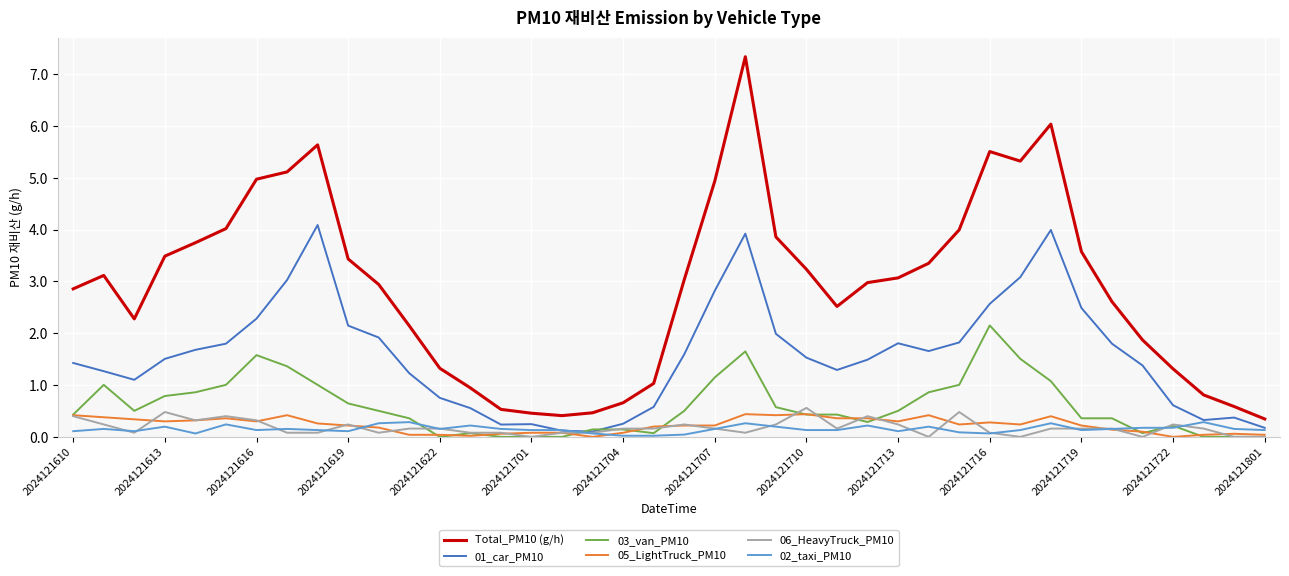

What is the maximum value shown in the chart?

7.3